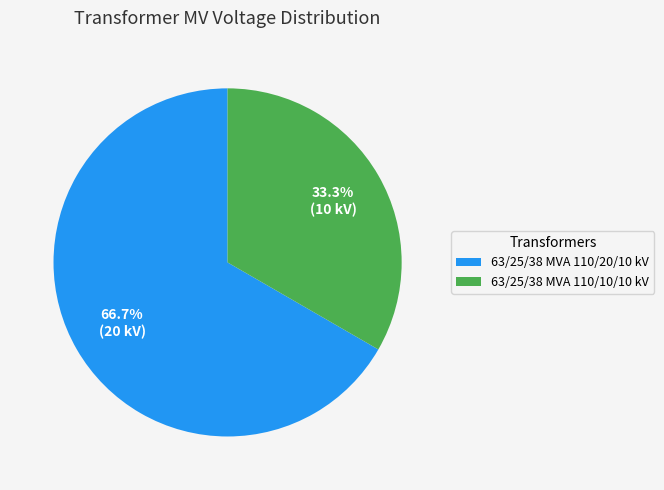

To the nearest percent, what percentage of the pie is 63/25/38 MVA 110/20/10 kV?

67%